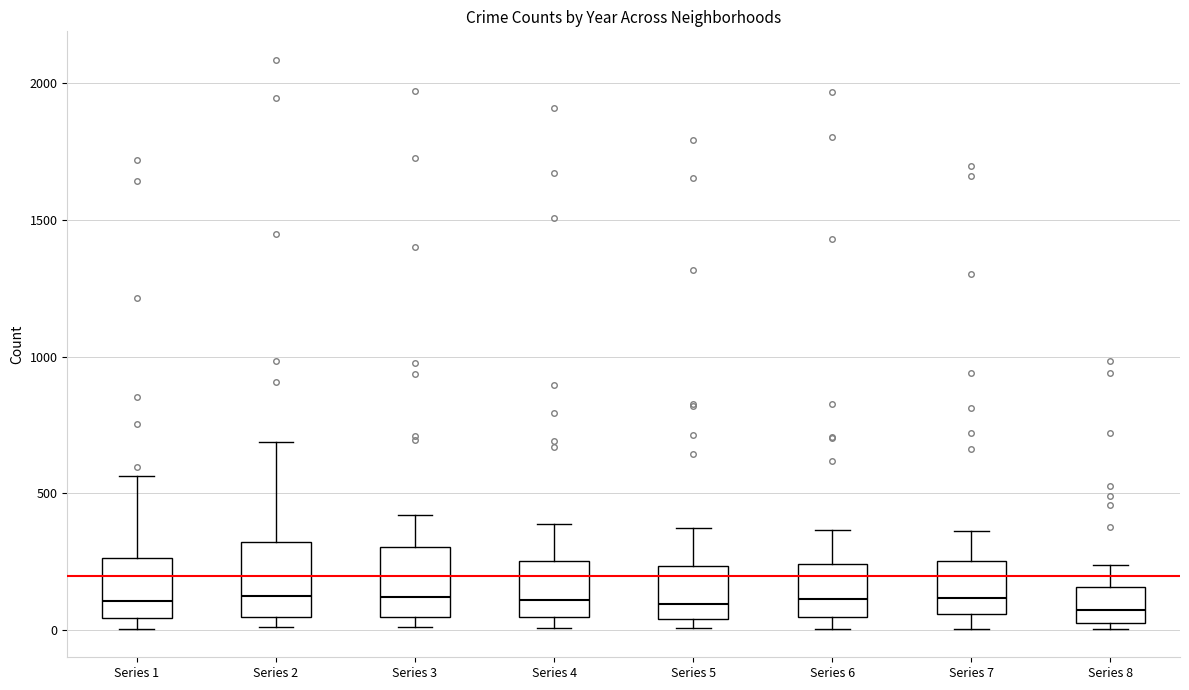

Reading left to right, transcribe this box plot: for each box, give where its median line is, the range the box spans, and where its two whiskers end, as read against the y-axis. The values are not printed on the chart, so give them approximately, as read against the axis.

Series 1: median 100, box 50 to 250, whiskers 0 to 550
Series 2: median 150, box 50 to 300, whiskers 0 to 700
Series 3: median 100, box 50 to 300, whiskers 0 to 400
Series 4: median 100, box 50 to 250, whiskers 0 to 400
Series 5: median 100, box 50 to 250, whiskers 0 to 400
Series 6: median 100, box 50 to 250, whiskers 0 to 350
Series 7: median 100, box 50 to 250, whiskers 0 to 350
Series 8: median 50 (inside the box), box 50 to 150, whiskers 0 to 250